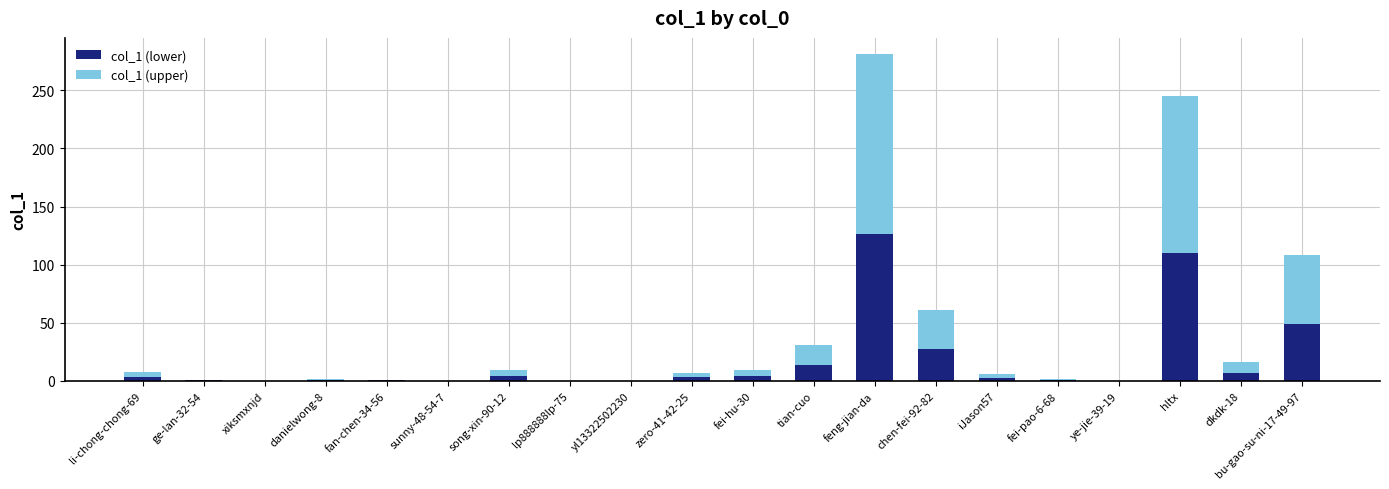

What is the highest value of the col_1 (lower) series?

126.5